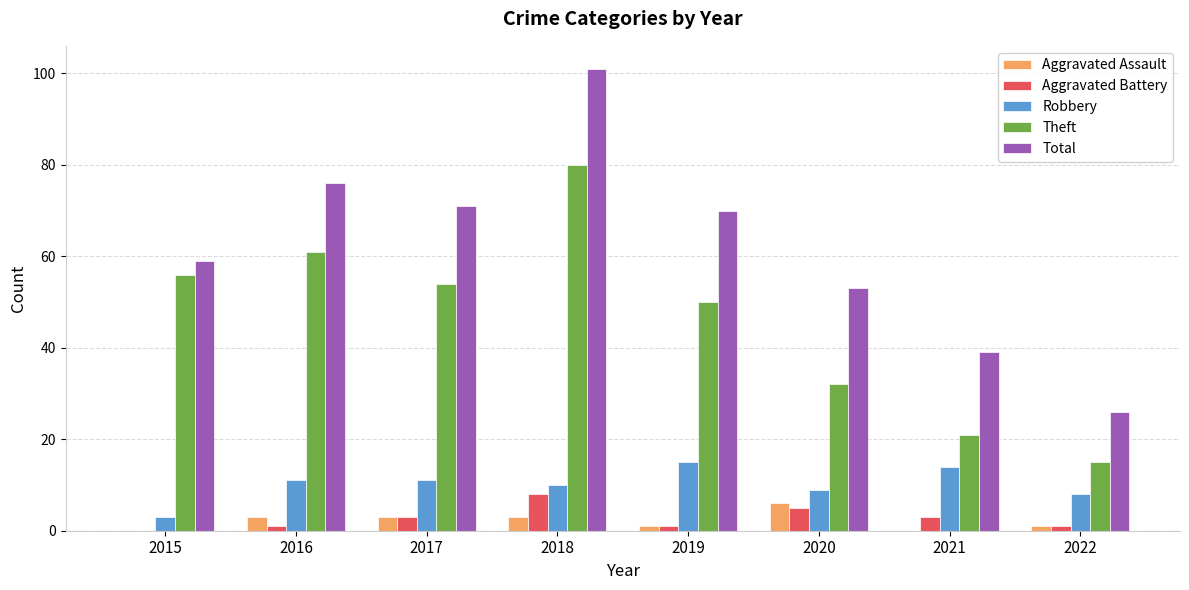

Which series has the largest range (max minus min)?

Total